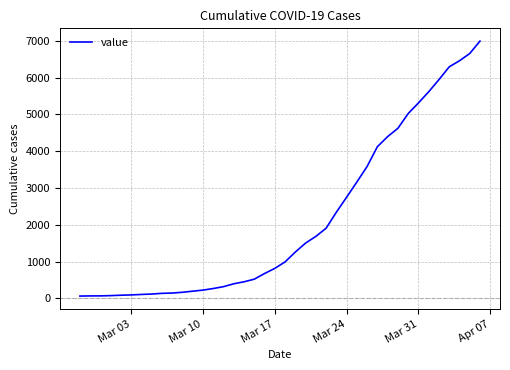

How many lines are shown in the chart?

1